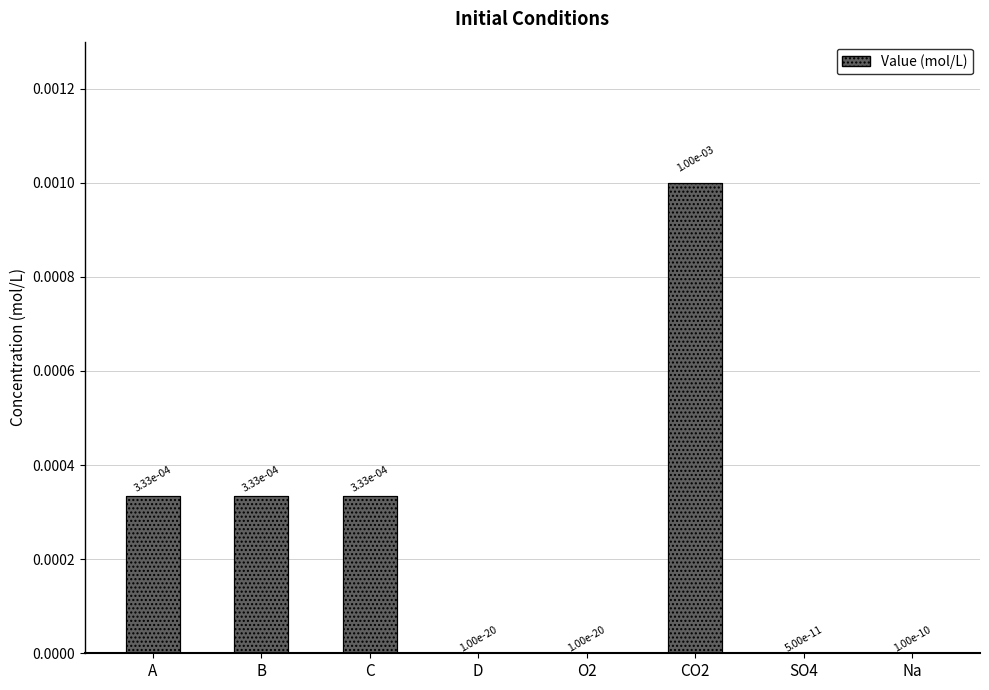

Is it true that the value at O2 is 0.0?

True